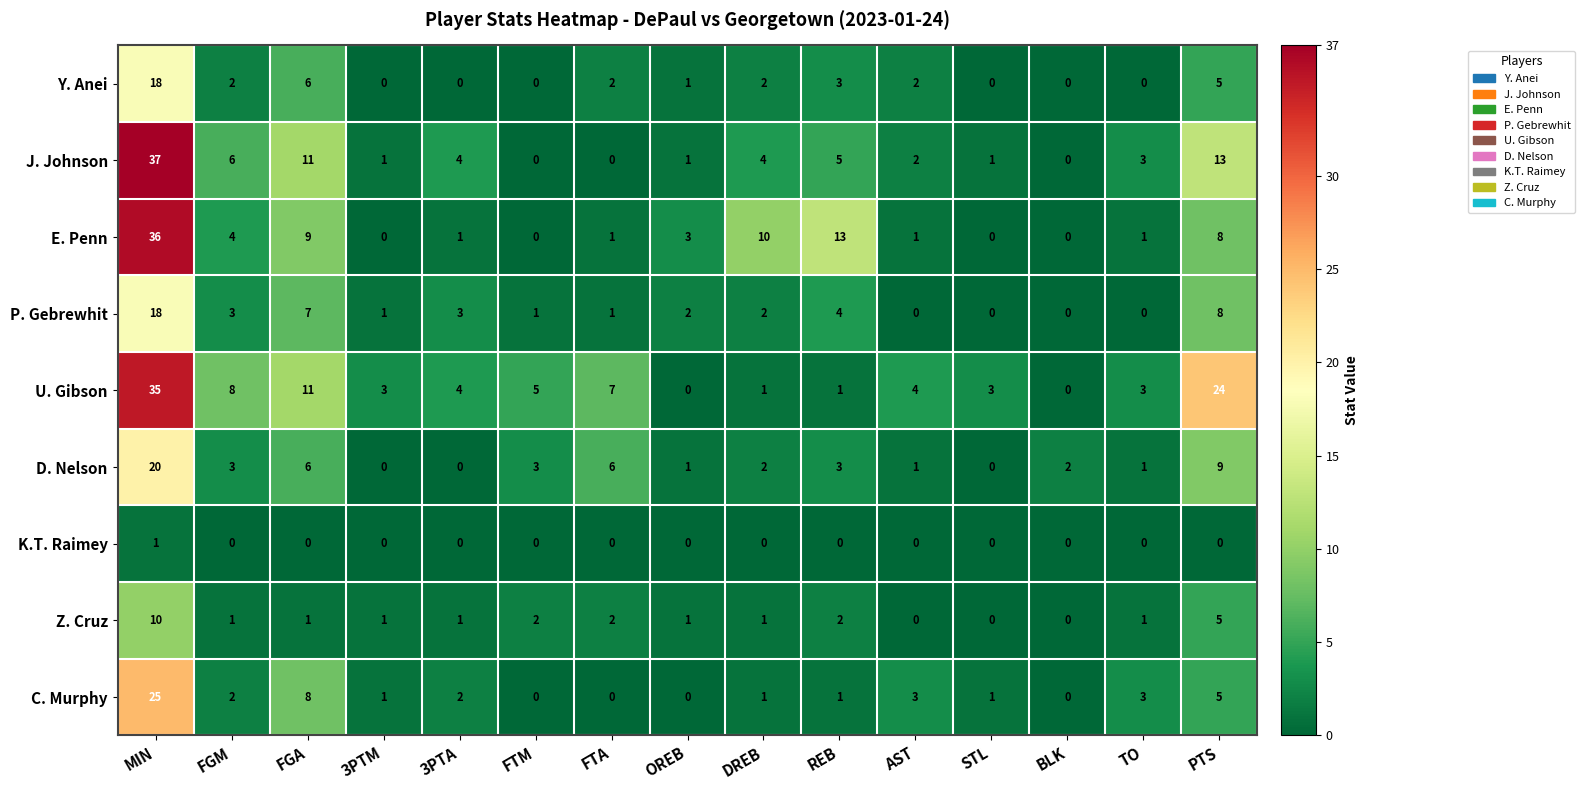

What is the difference between the maximum and minimum values in the P. Gebrewhit series?

18